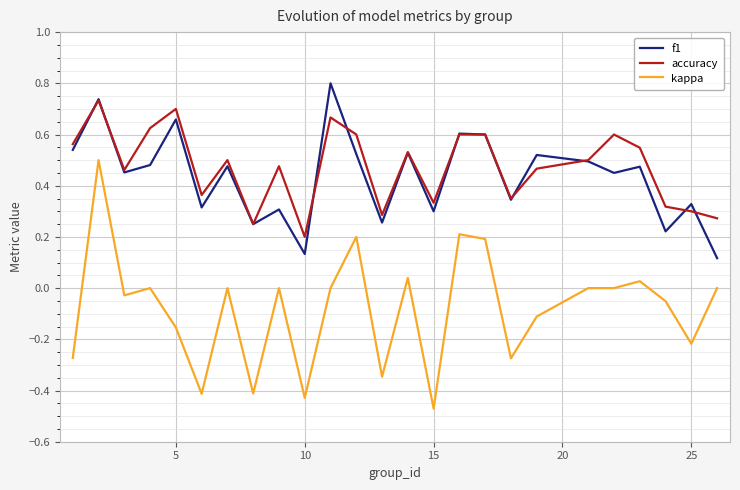

What is the greatest value displayed?

0.8